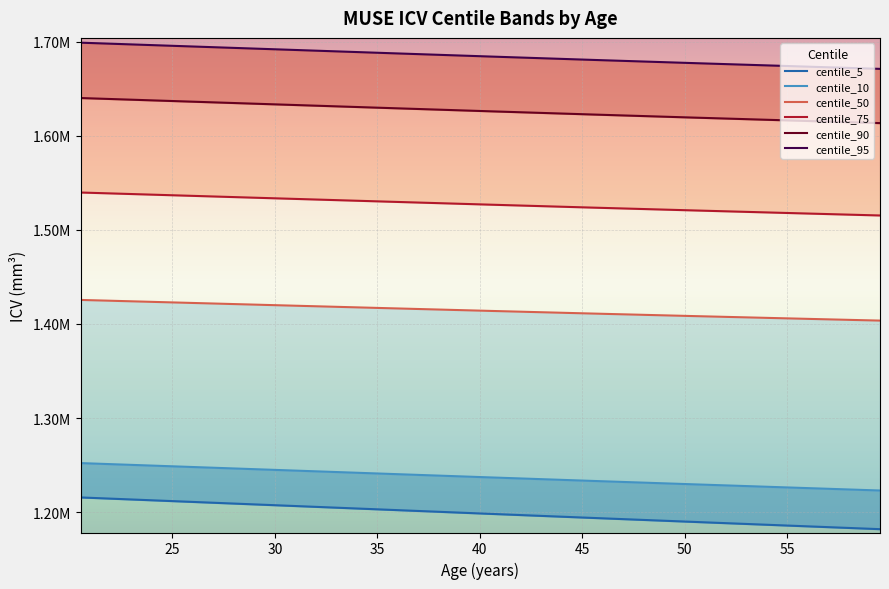

How many values in the centile_75 series exceed 1526802?

5